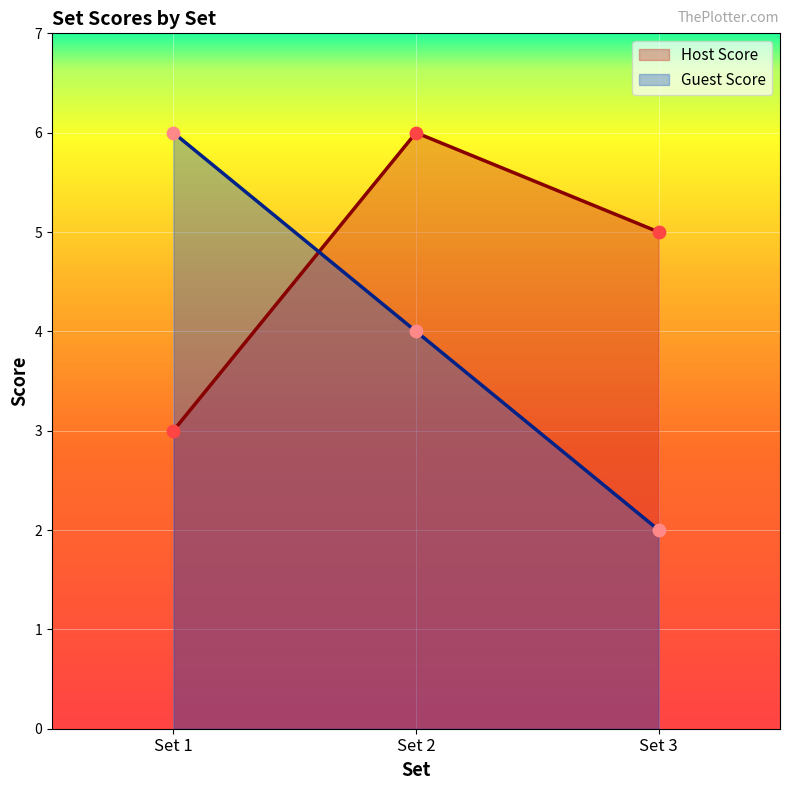

What are all the series names shown in the legend?

Host Score, Guest Score